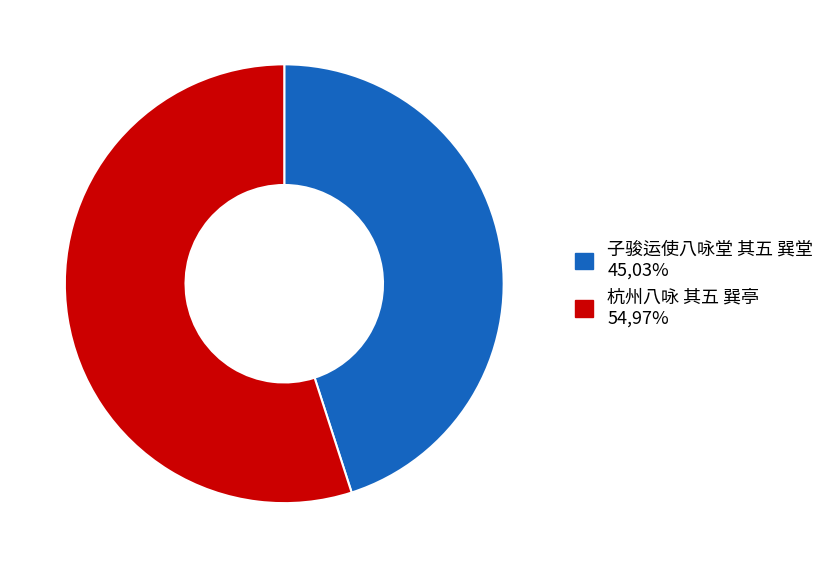

Which has a higher value, 杭州八咏 其五 巽亭 or 子骏运使八咏堂 其五 巽堂?

杭州八咏 其五 巽亭